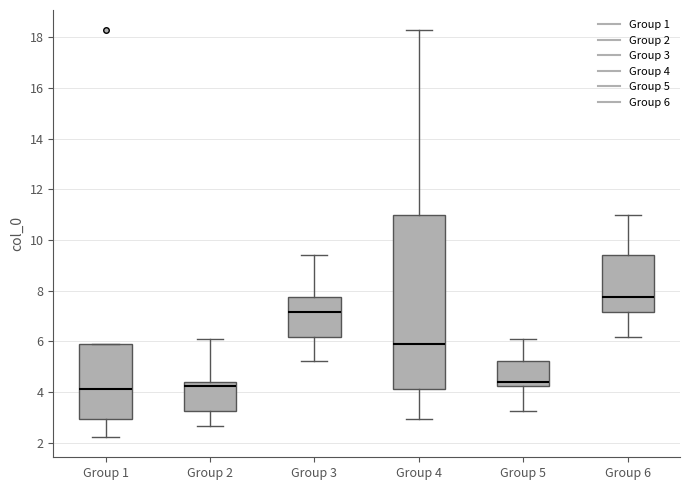

Reading left to right, transcribe this box plot: for each box, give where its median line is, the range the box spans, and where its two whiskers end, as read against the y-axis. The values are not printed on the chart, so give them approximately, as read against the axis.

Group 1: median 4.2, box 3.0 to 6.0, whiskers 2.2 to 6.0
Group 2: median 4.2, box 3.2 to 4.4, whiskers 2.6 to 6.0
Group 3: median 7.2, box 6.2 to 7.8, whiskers 5.2 to 9.4
Group 4: median 6.0, box 4.2 to 11.0, whiskers 3.0 to 18.2
Group 5: median 4.4, box 4.2 to 5.2, whiskers 3.2 to 6.0
Group 6: median 7.8, box 7.2 to 9.4, whiskers 6.2 to 11.0